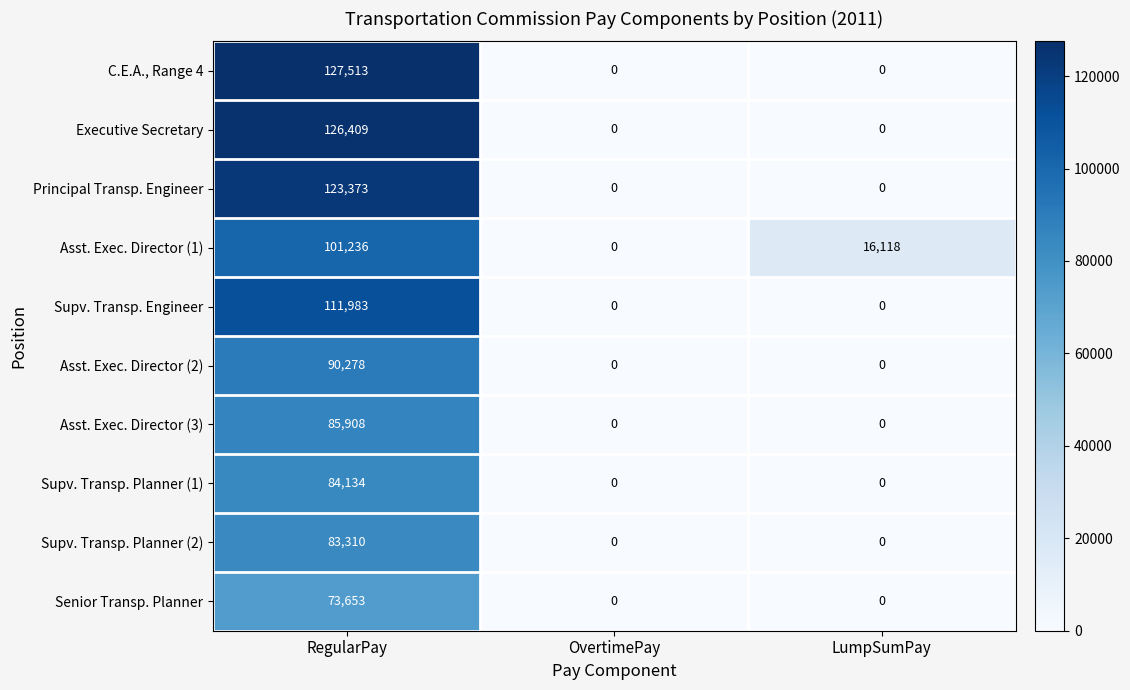

Which series has the largest total across all categories?

C.E.A., Range 4